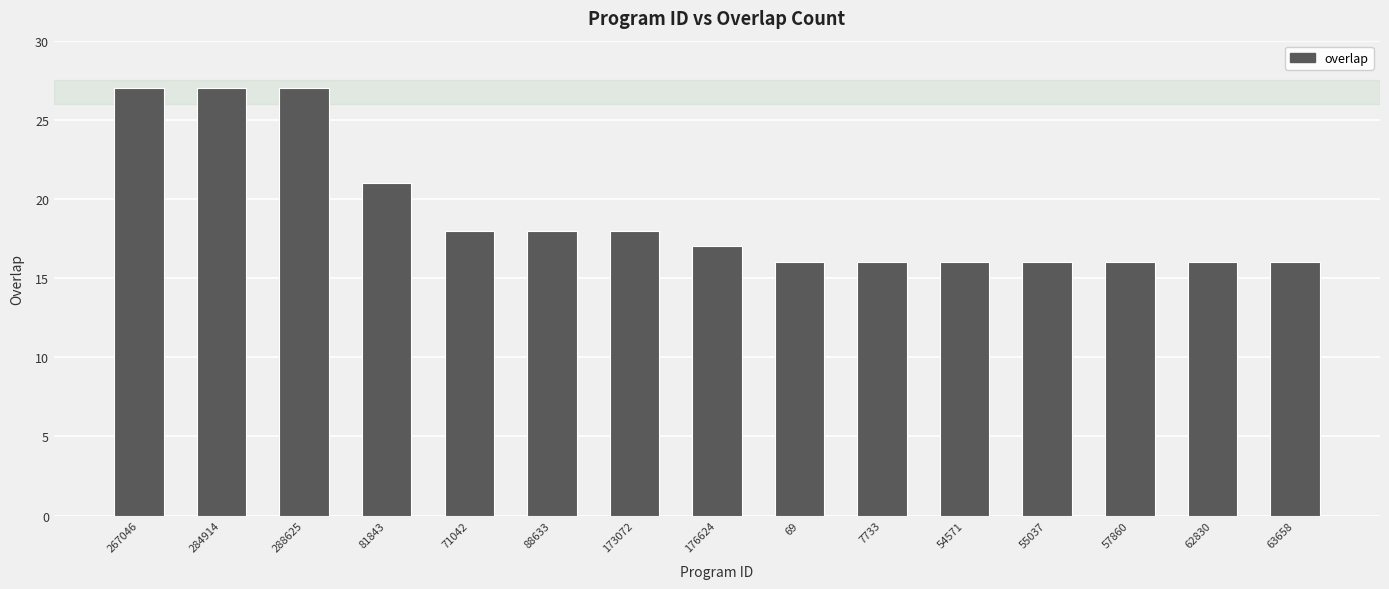

What is the sum of the values at 62830 and 88633?

34